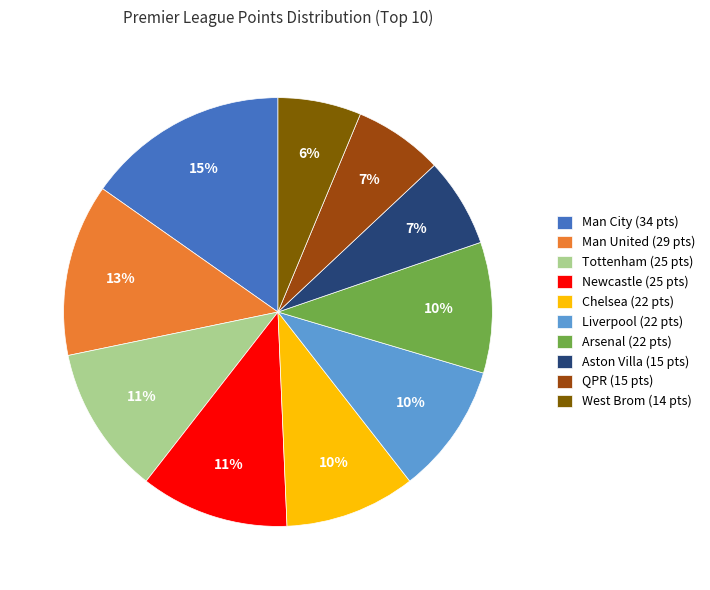

Which category has the biggest portion of the pie?

Man City (34 pts)